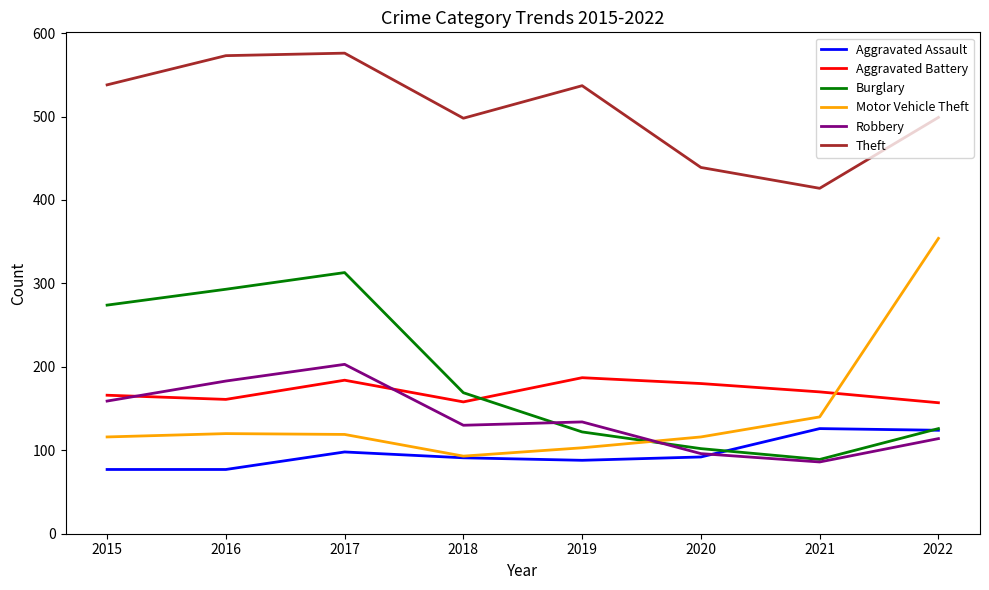

The Aggravated Battery series shows 166 at 2015. True or false?

True